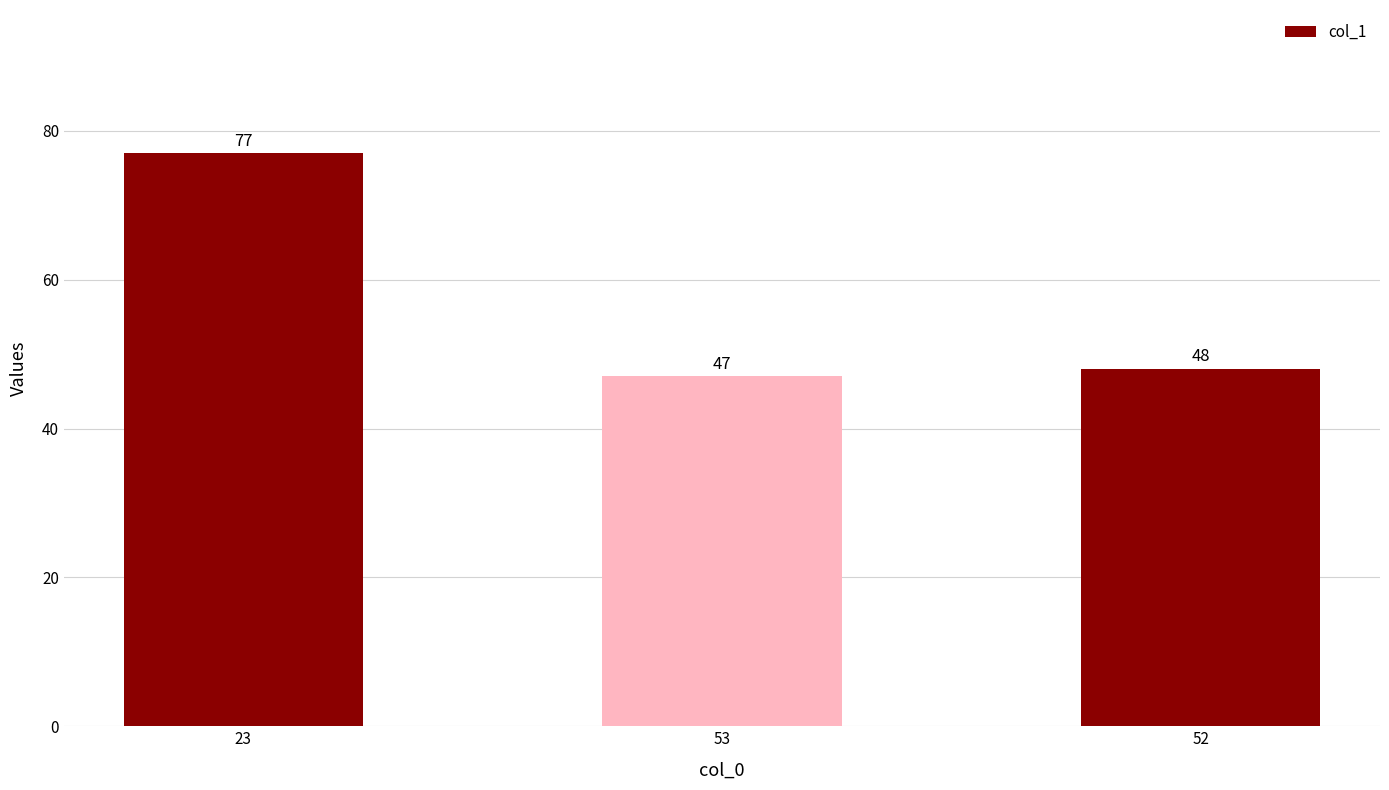

What is the label of the 3rd bar from the right?

23